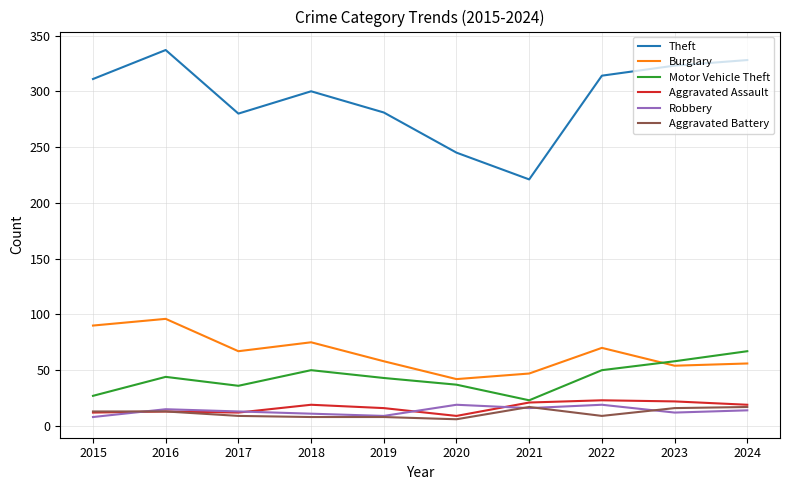

What is the approximate value of Robbery at 2023?

12